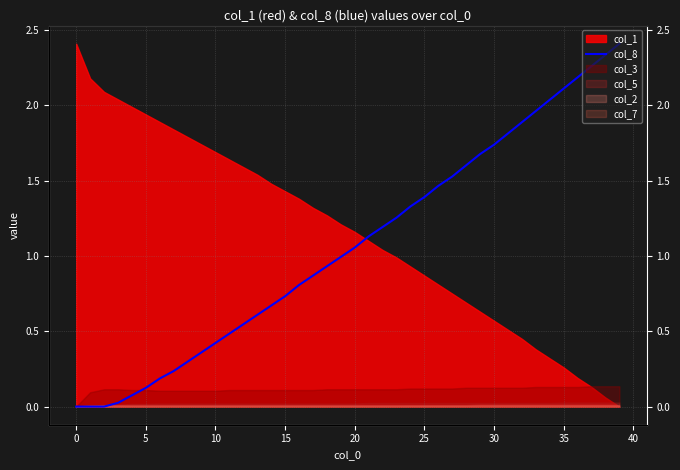

What is the difference between the maximum and minimum values?

2.4